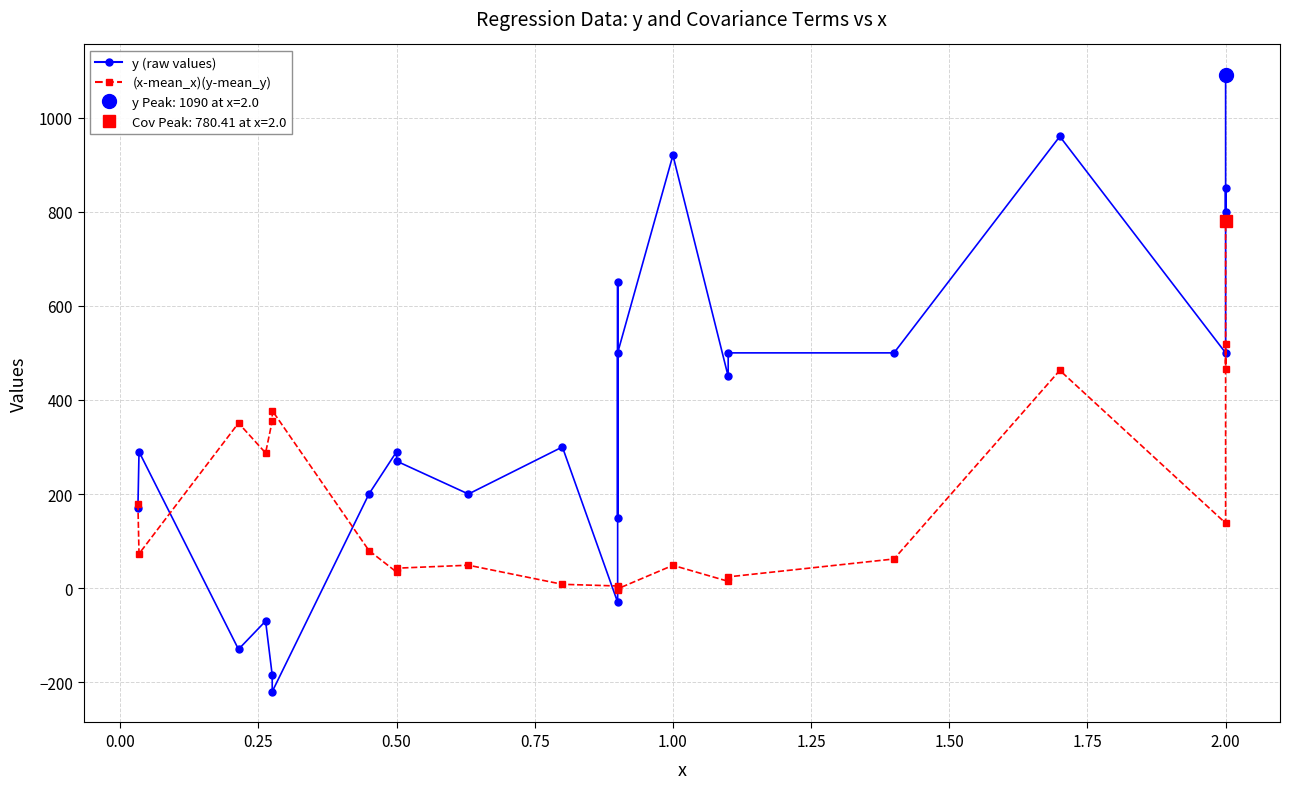

Which series has the widest spread of values?

y (raw values)